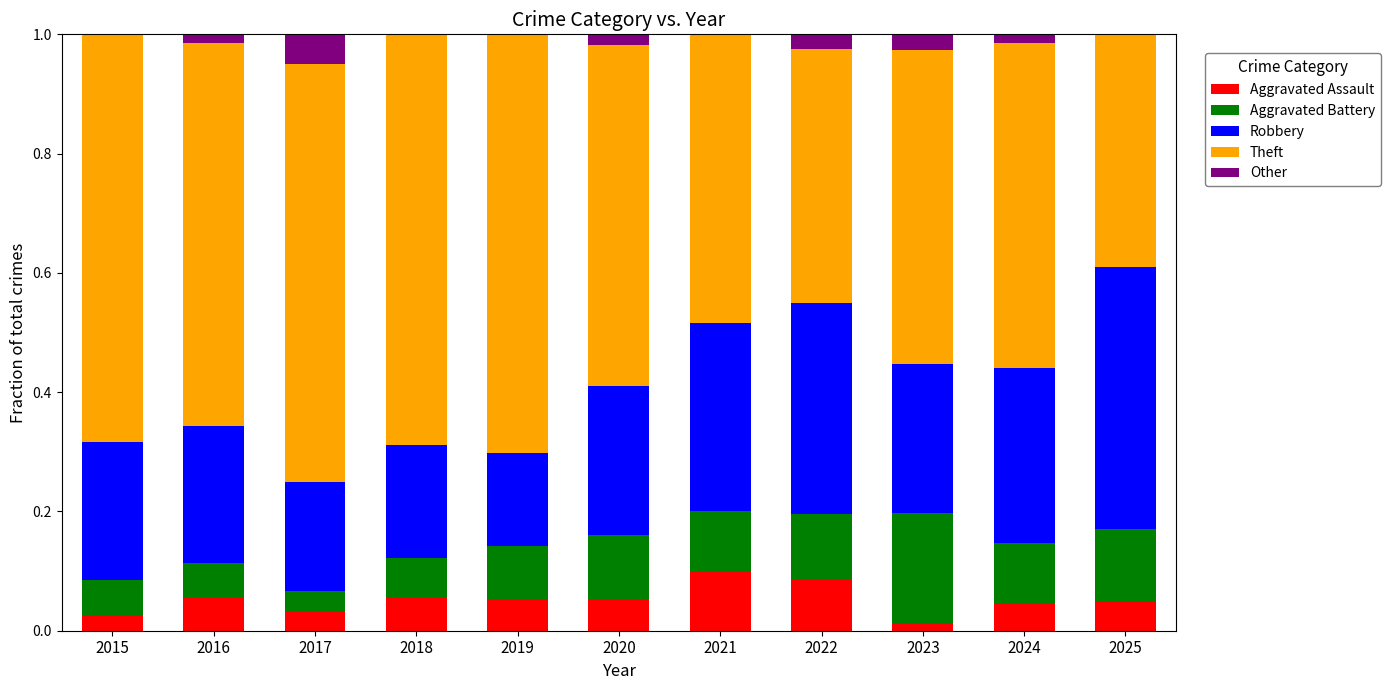

What is the total value across all series at 2018?

1.0